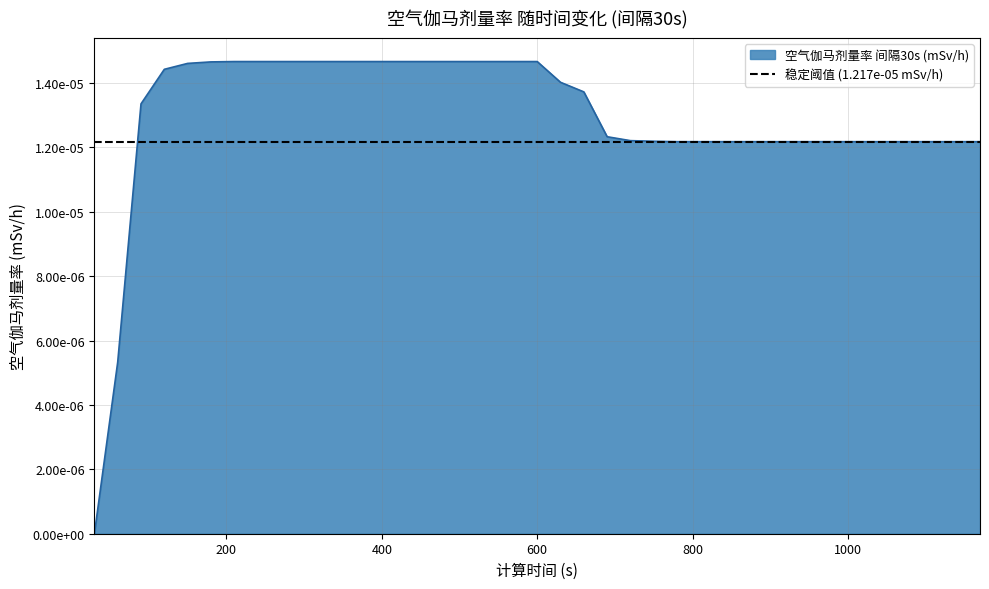

At which label is the value closest to 0?

30